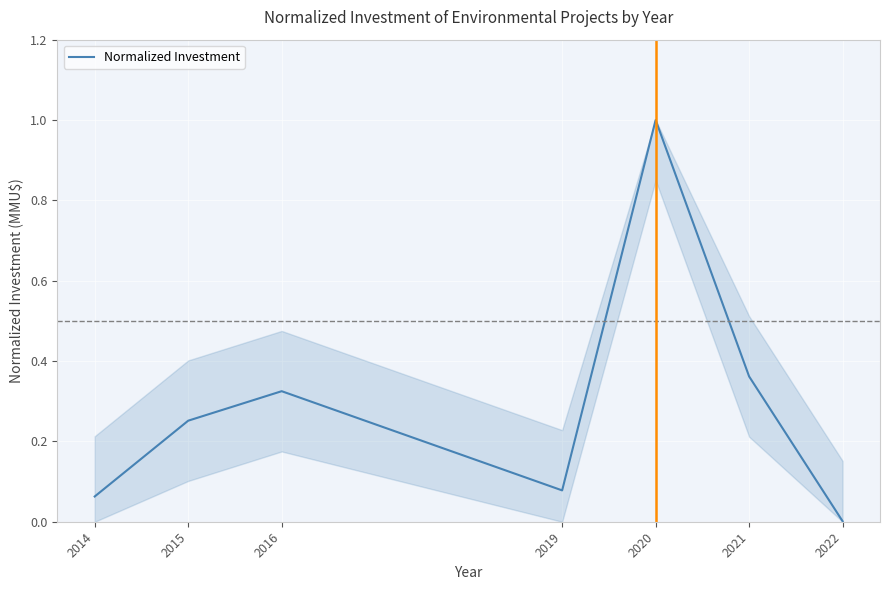

List the labels in order of value, smallest first.

2022, 2014, 2019, 2015, 2016, 2021, 2020